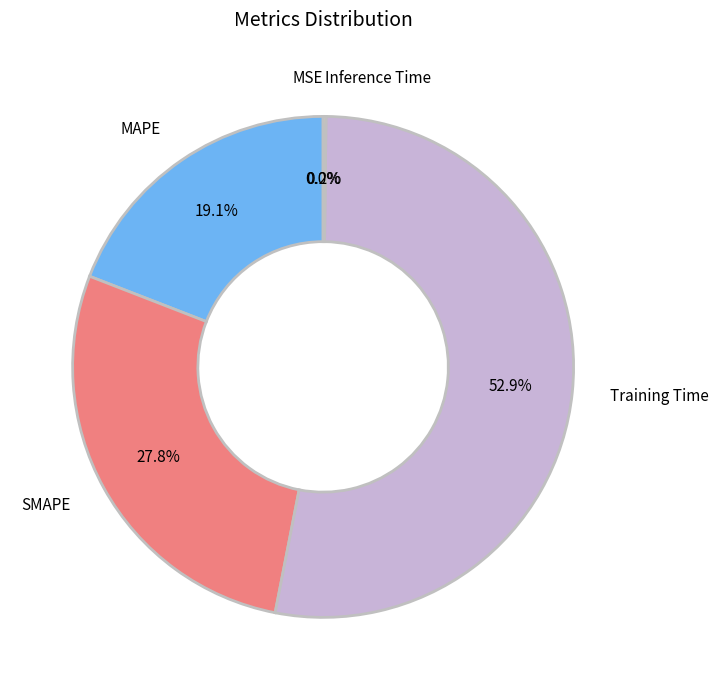

True or false: SMAPE accounts for 28% of the total.

True